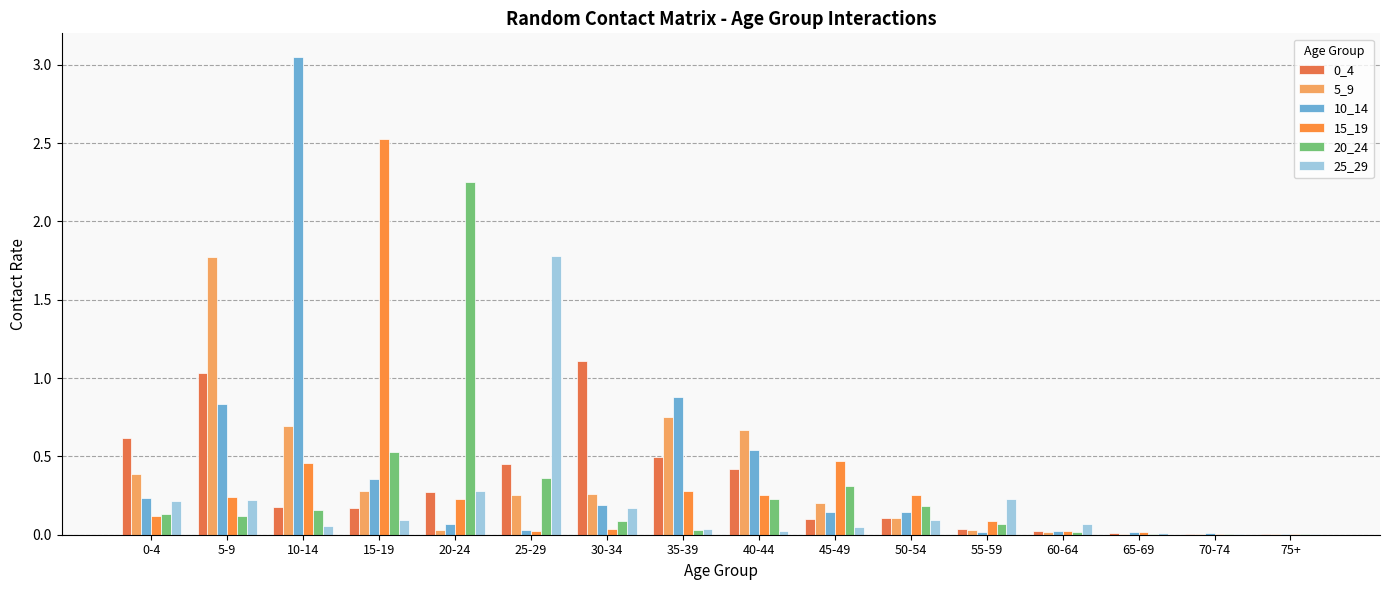

The 10_14 series shows 0.1 at 0-4. True or false?

False